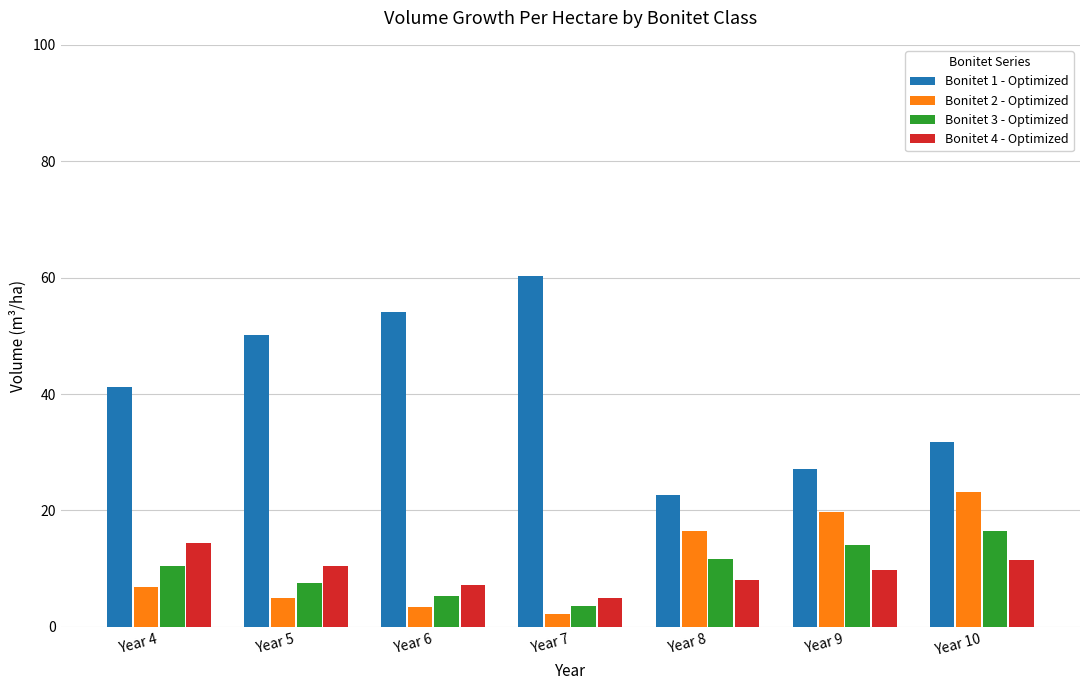

At how many categories does at least one series exceed 14?

7